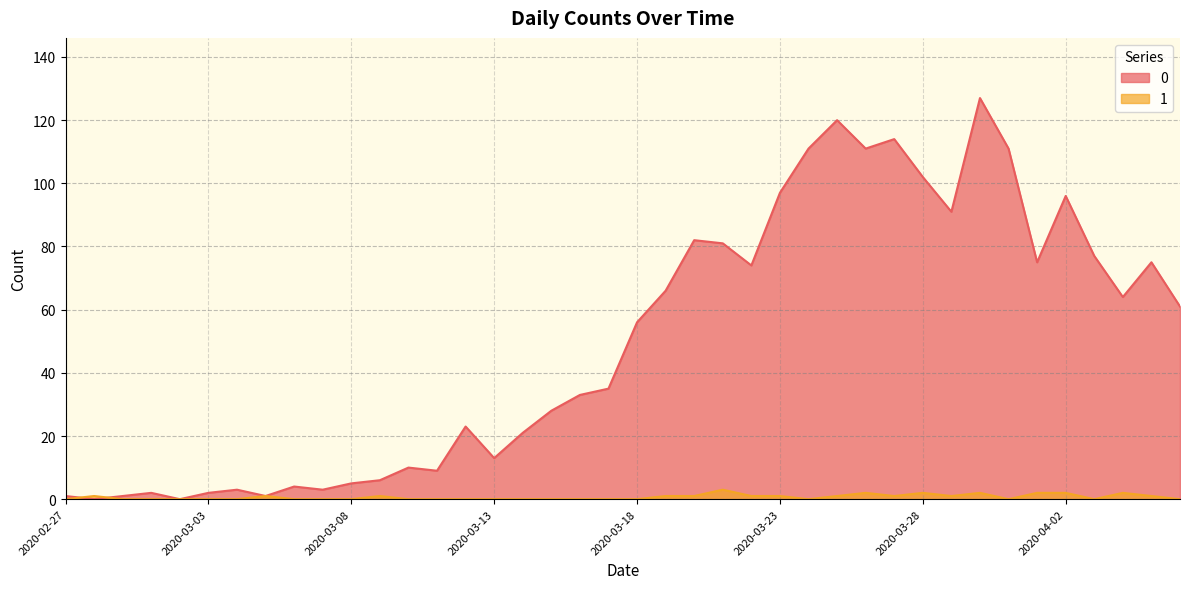

At which category does 0 reach its first local peak?

2020-03-01